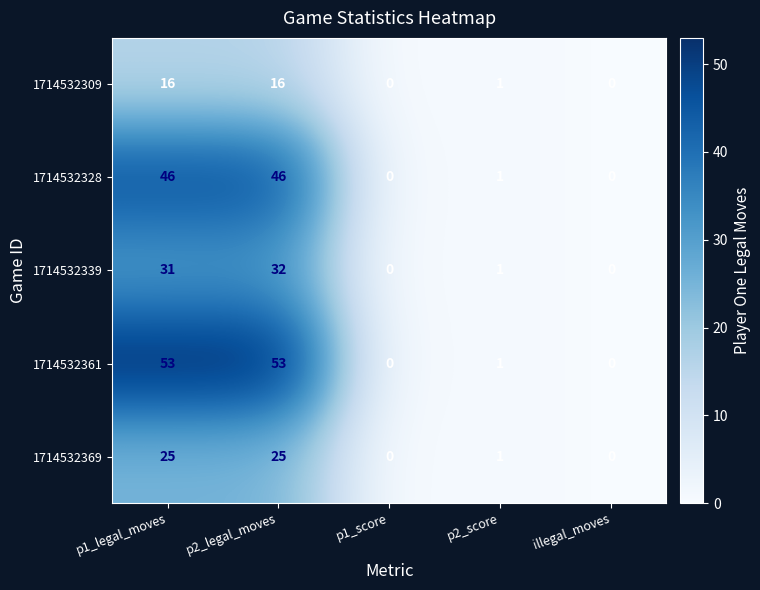

List the series in order of their overall mean, highest first.

1714532361, 1714532328, 1714532339, 1714532369, 1714532309